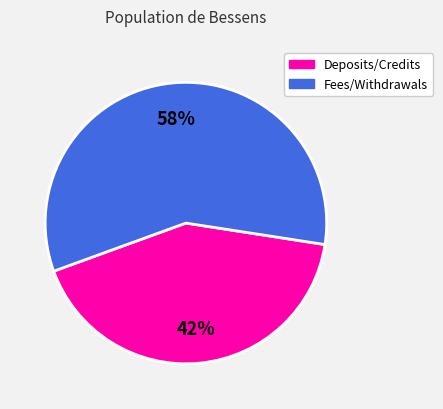

Is there a majority slice in this chart?

Yes